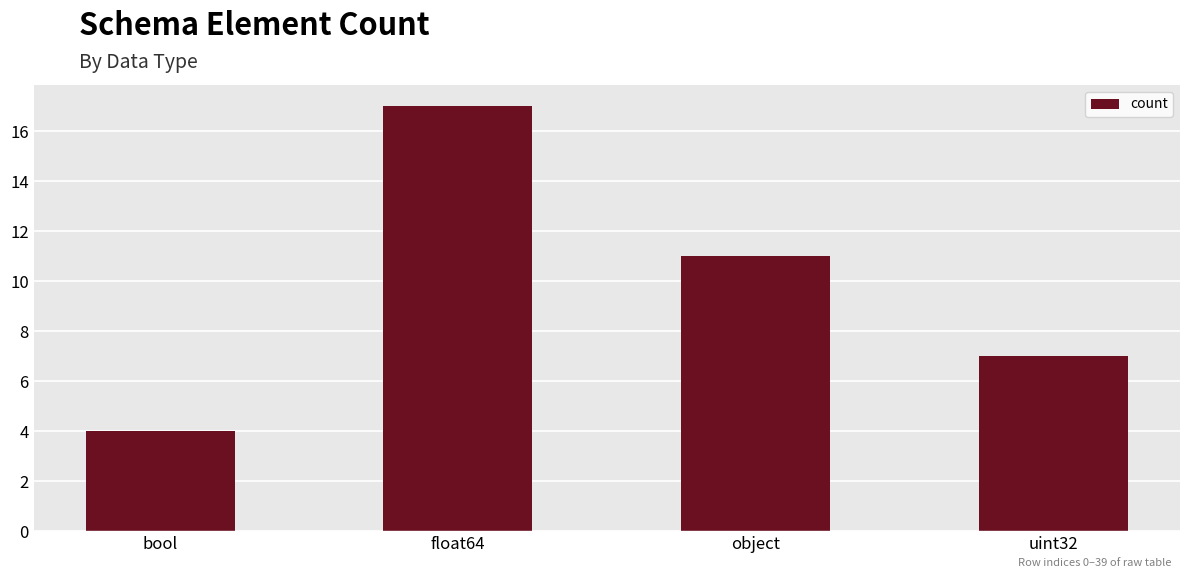

Which category has the highest value across all series?

float64